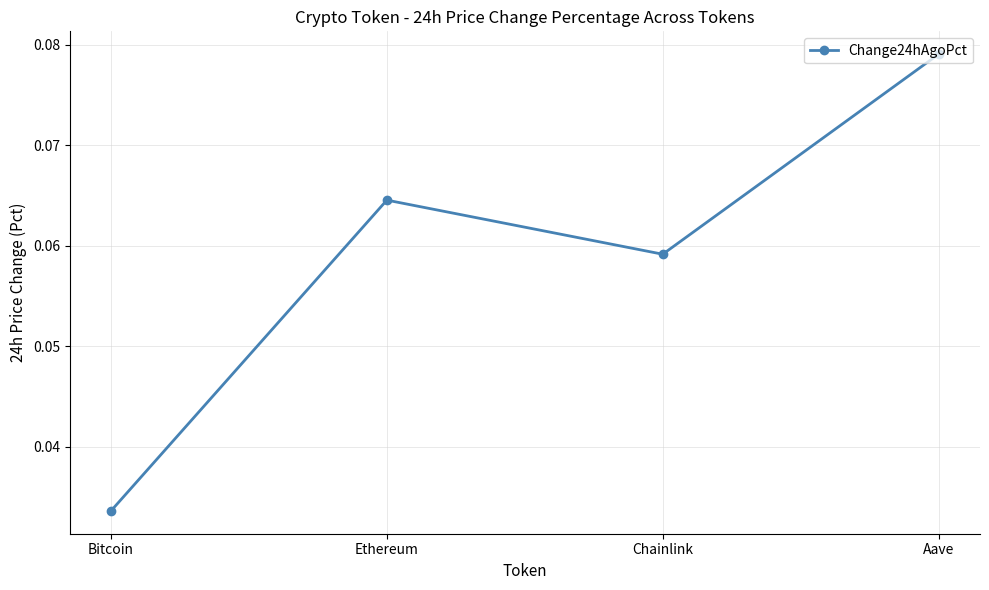

True or false: the data shows 0.0 at Chainlink.

False